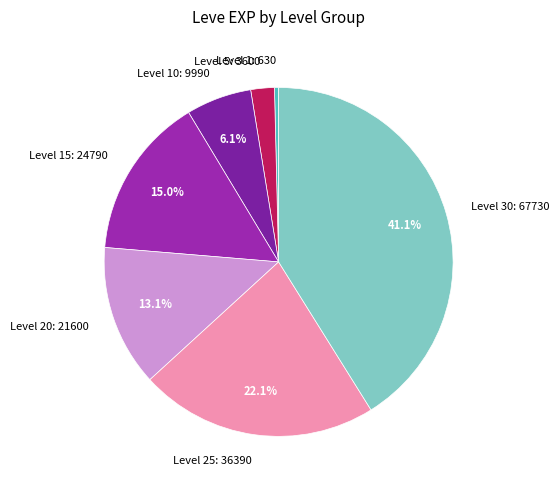

How many slices are in this pie chart?

7